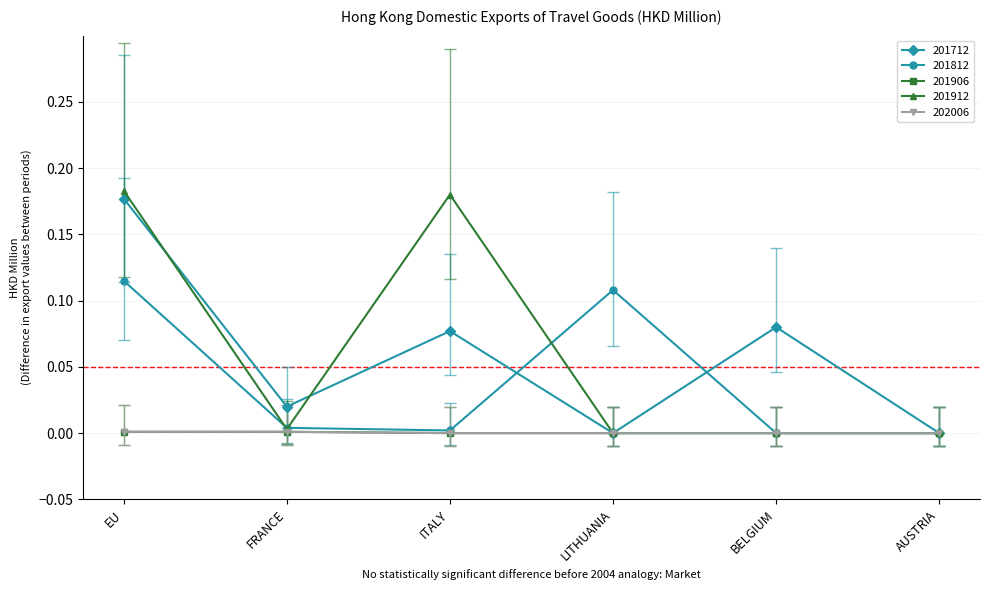

The value of 201812 at BELGIUM is 0.0. True or false?

True